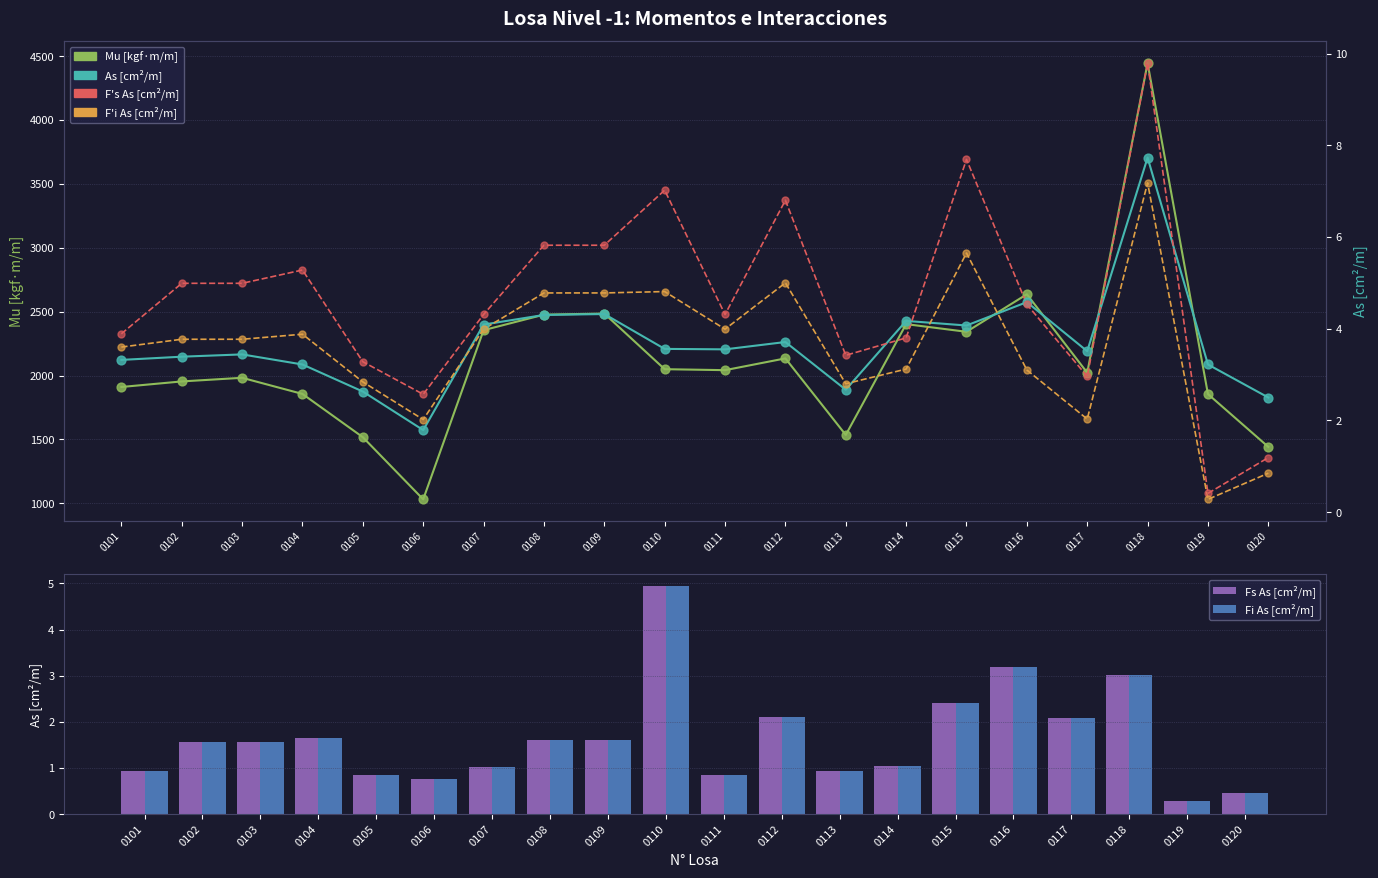

At which category is the sum across all series the highest?

0118